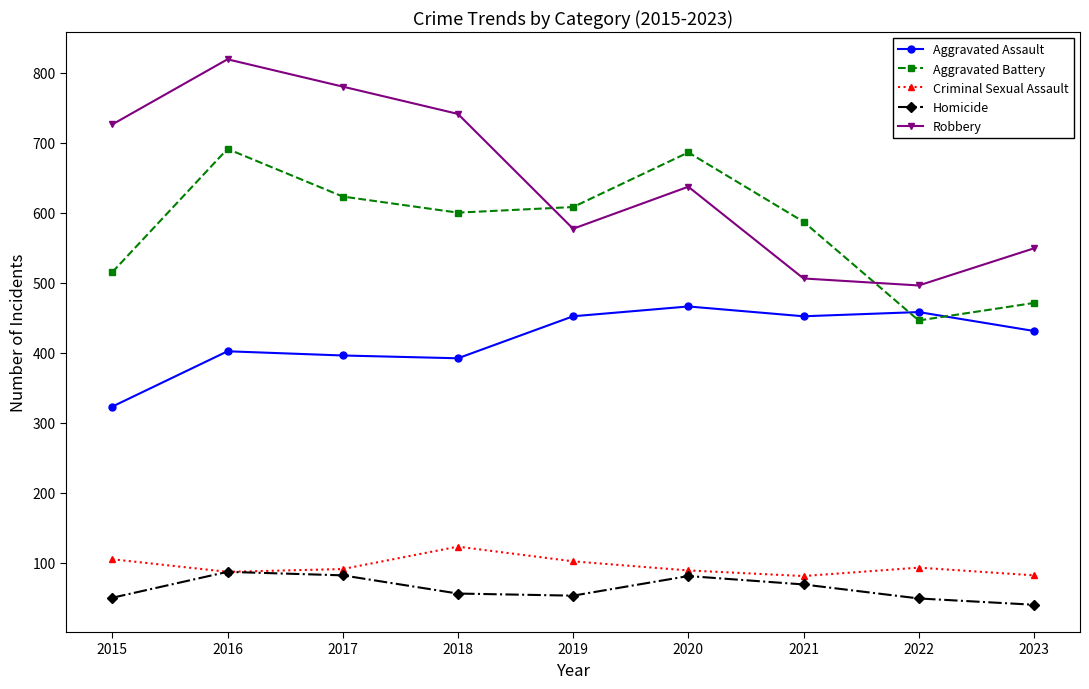

What is the spread (max minus min) of values at 2016?

732